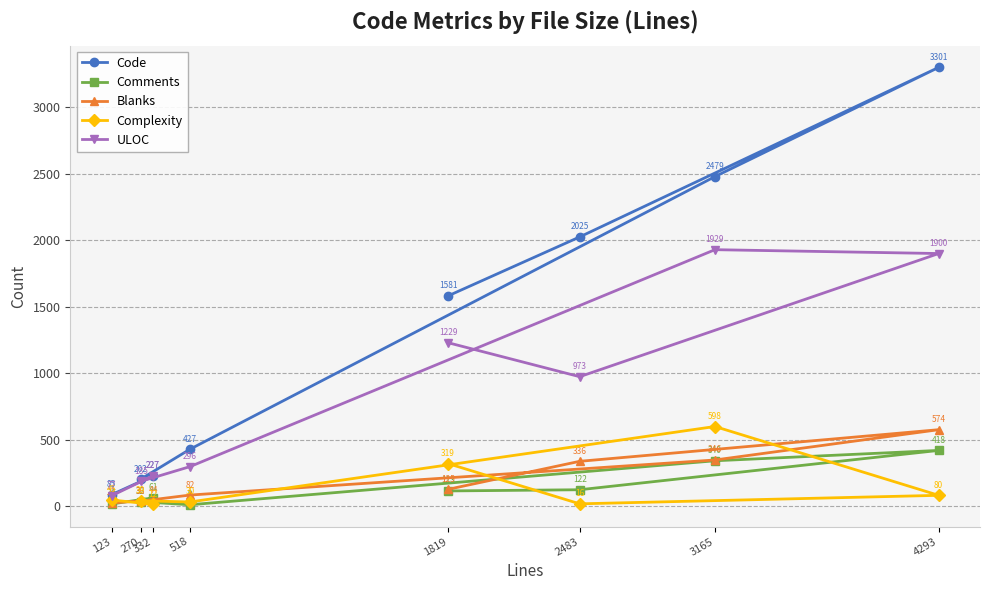

Which category has the highest value in the ULOC series?

3165